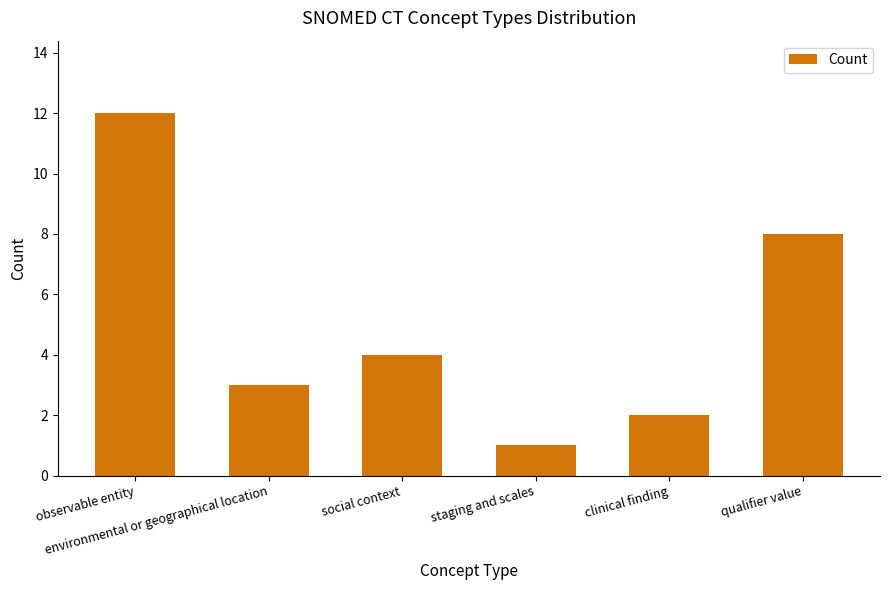

What is the greatest value displayed?

12